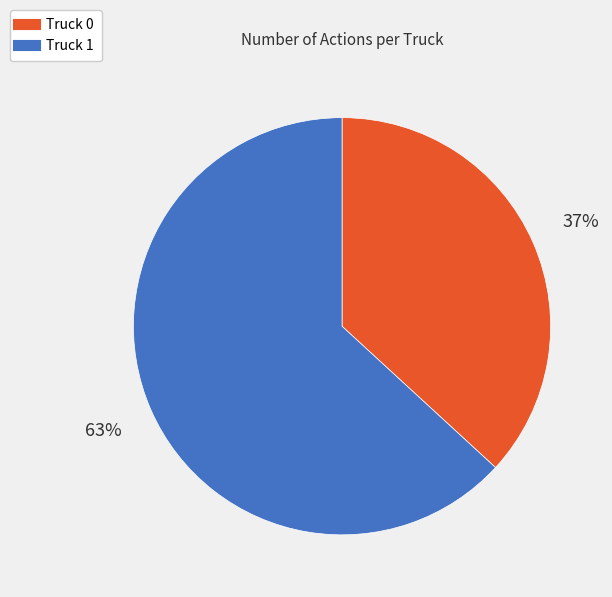

Is there any slice that represents more than half of the pie?

Yes